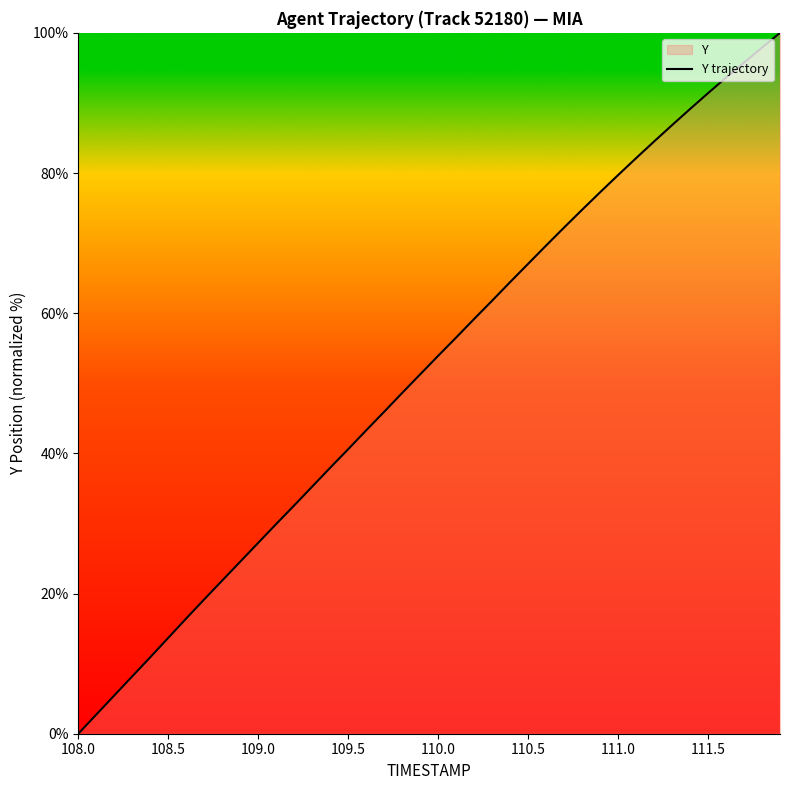

The chart shows a value of 16.3 at 109.0. True or false?

False